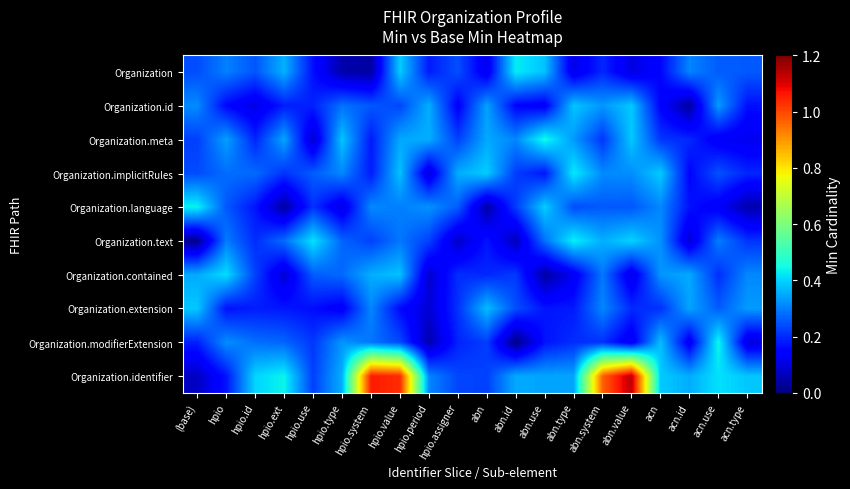

Which series has the largest total across all categories?

Organization.identifier